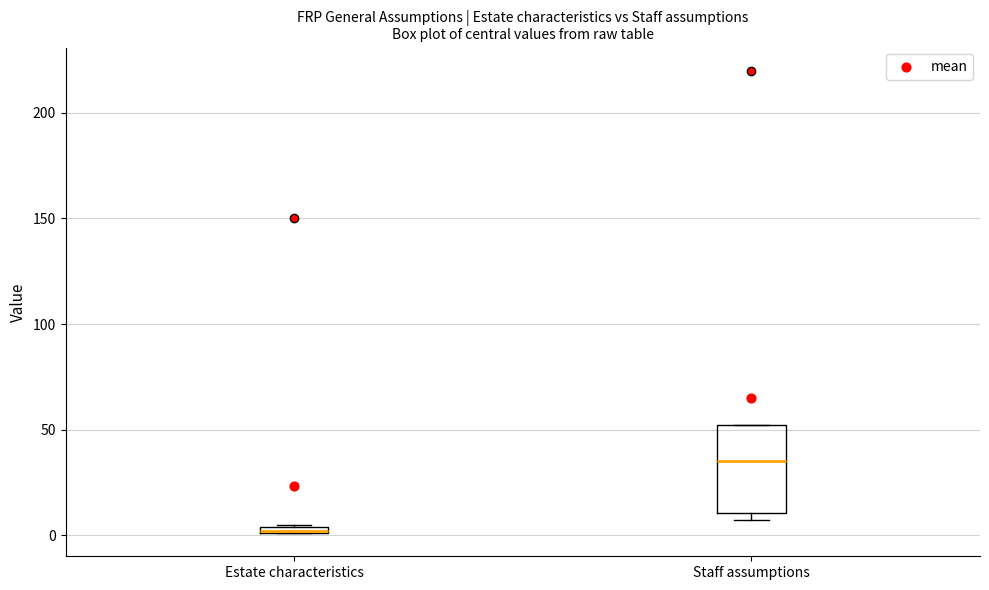

Where does the median line of the box for Staff assumptions sit on the y-axis? The values are not printed on the chart, so give them approximately, as read against the axis.

35